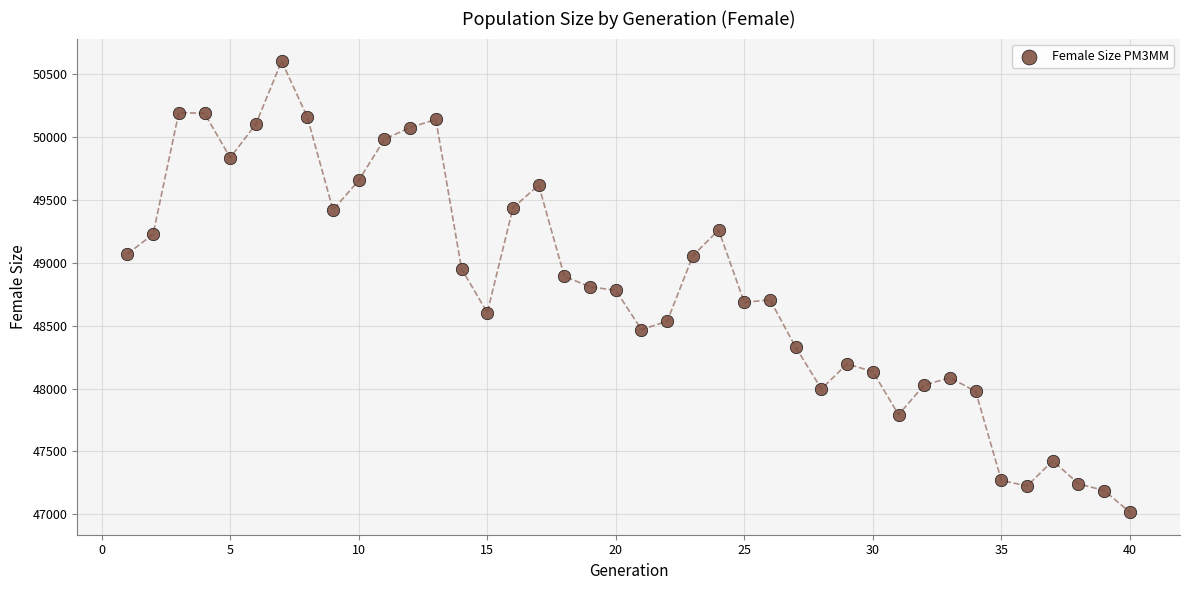

What is the range of Y values (max minus min)?

3587